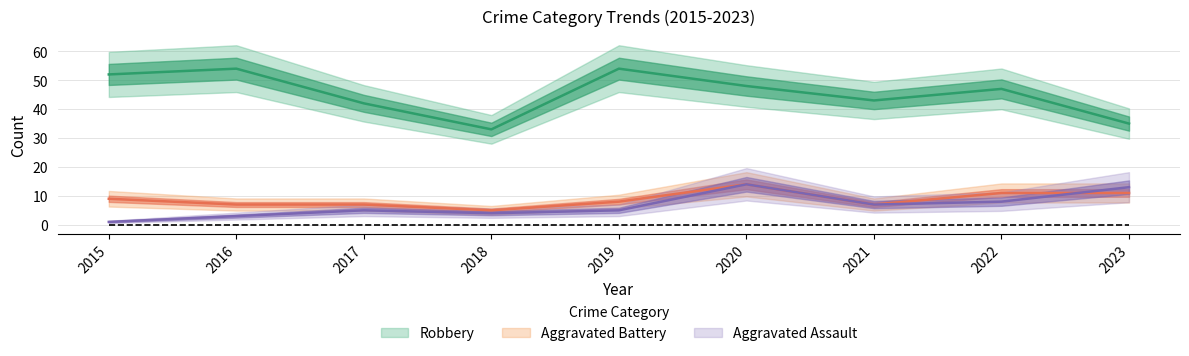

What is the difference between the maximum and second lowest values in the Robbery series?

19